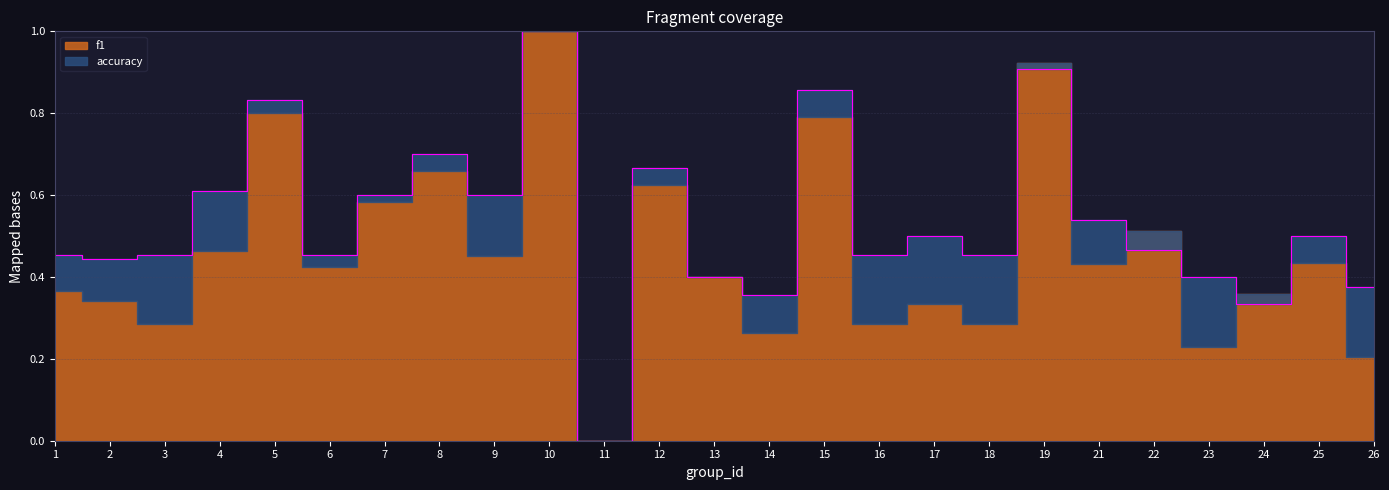

What is the sum of the values at 24 and 3?

0.8